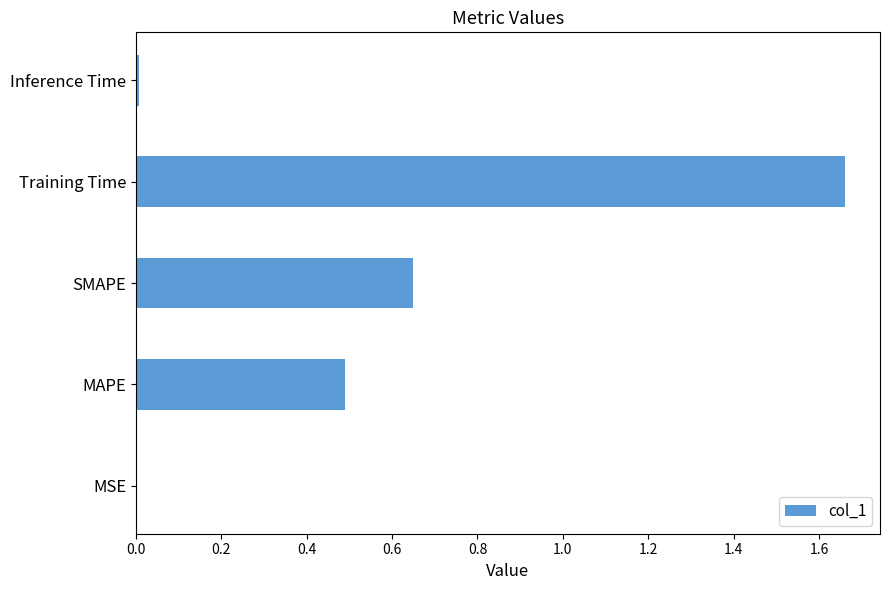

What is the sum of all values?

2.8